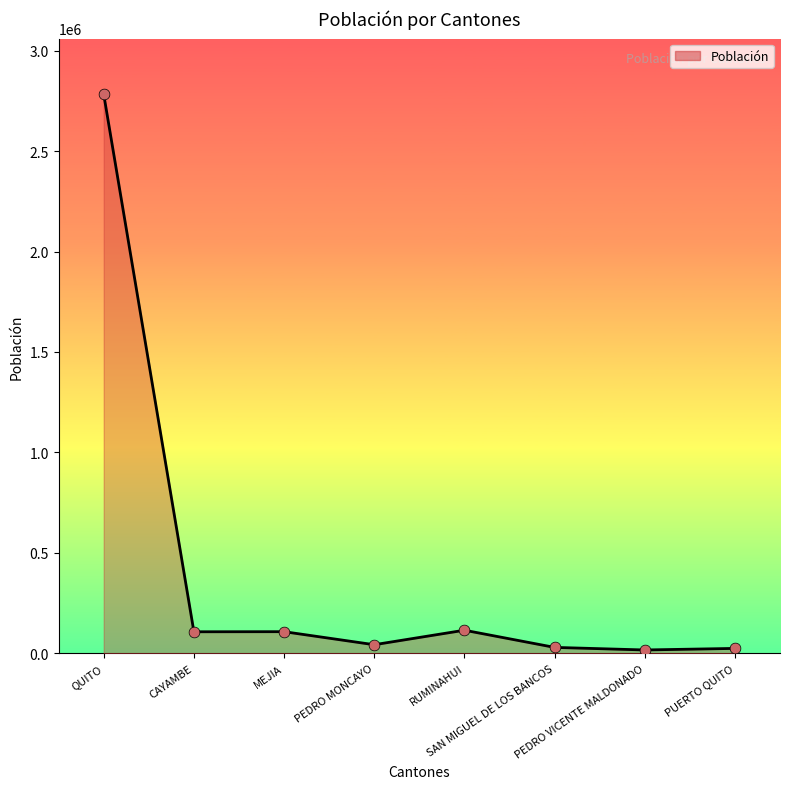

What is the ratio of the value at PEDRO VICENTE MALDONADO to the value at RUMINAHUI?

0.1